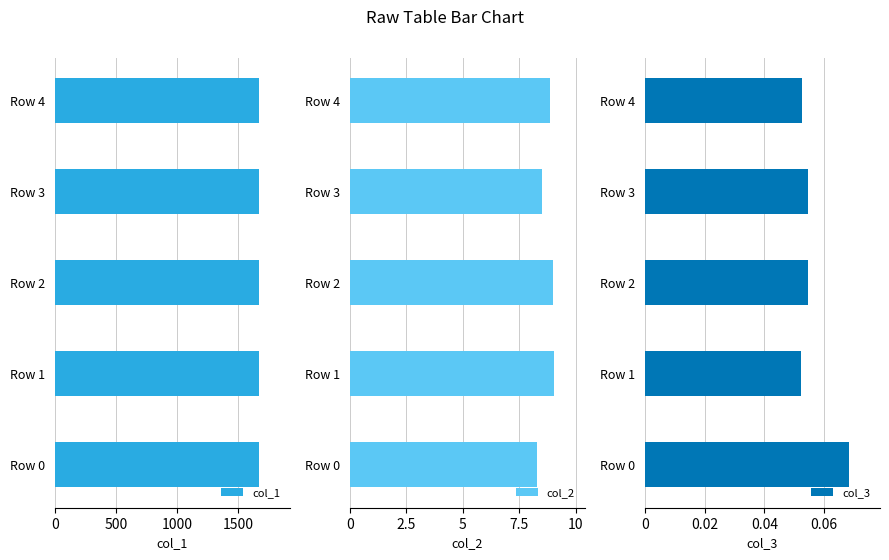

The value of col_3 at 1500 is 0.1. True or false?

False